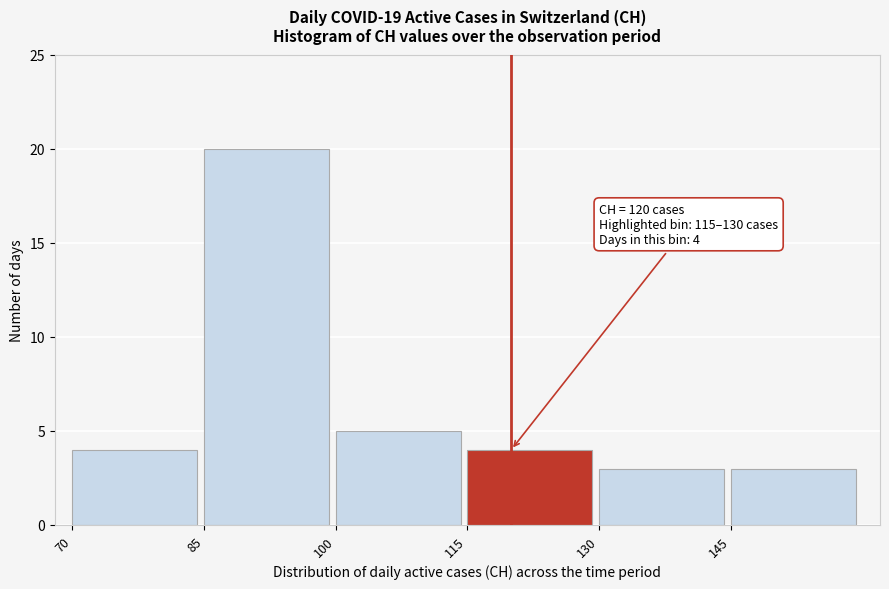

Which range on the x-axis has the tallest bar?

85 to 100